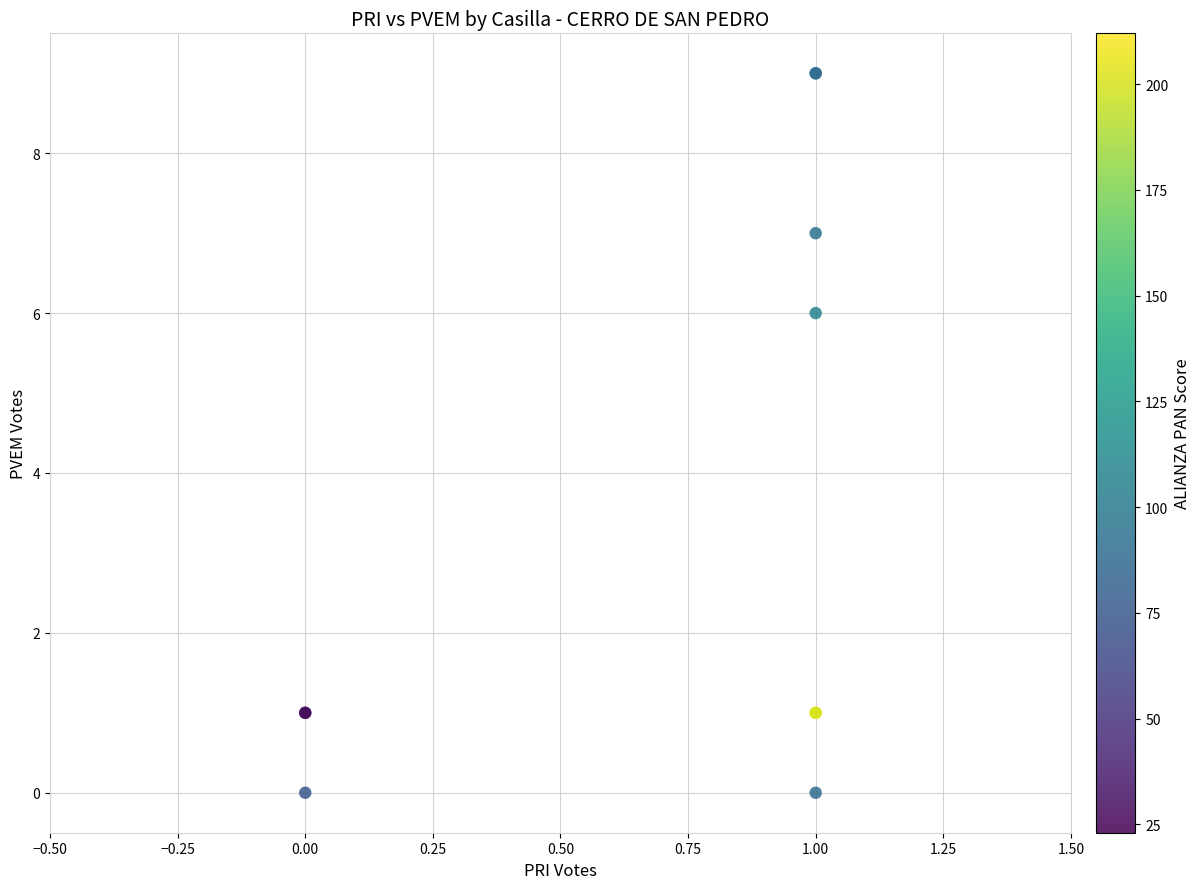

What Y value in the scatter plot is closest to 4?

6